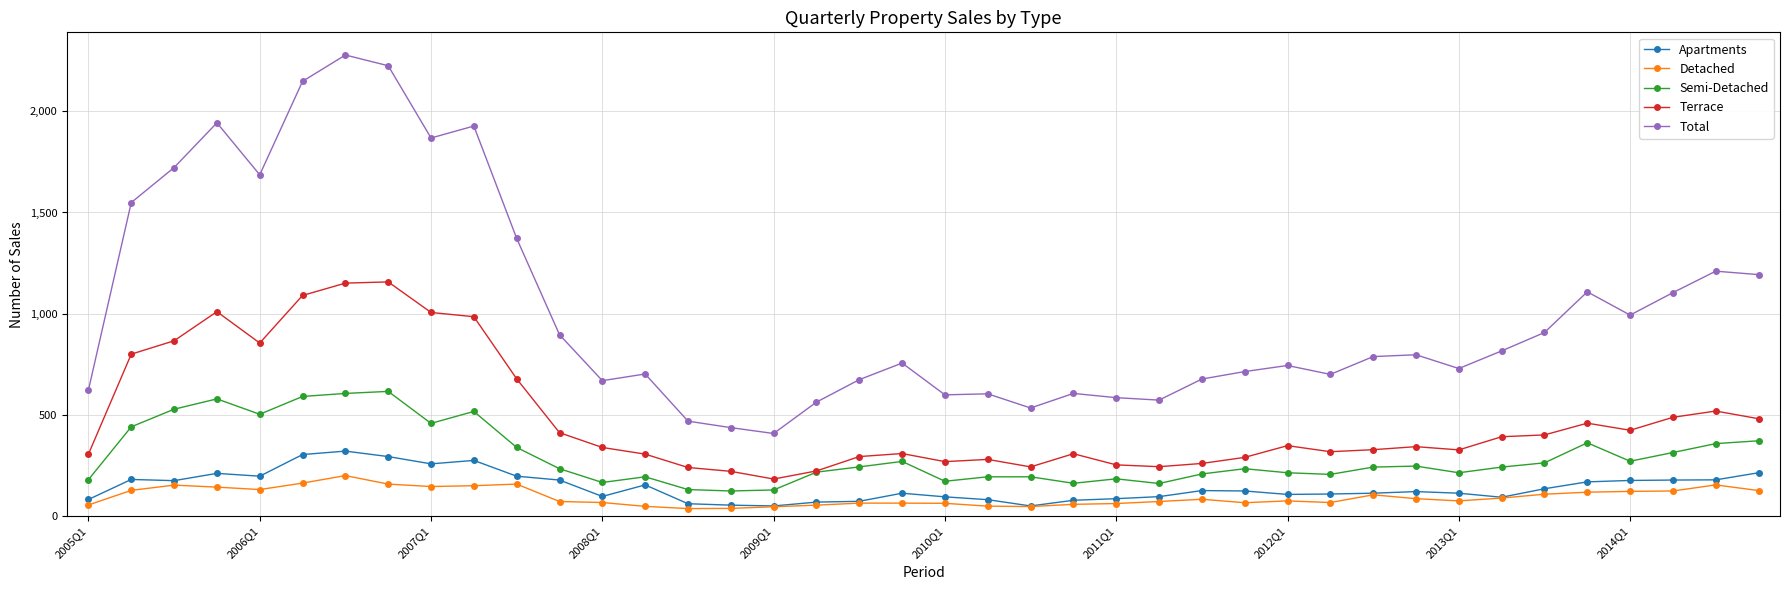

Which series has the widest spread of values?

Total